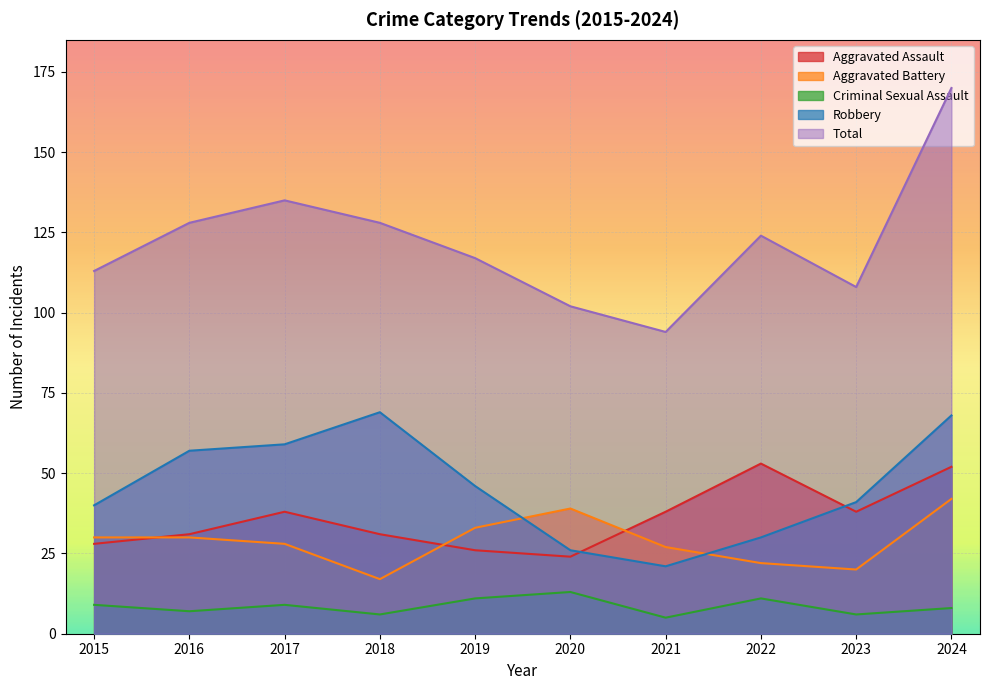

True or false: Criminal Sexual Assault has a value of 6 at 2023.

True